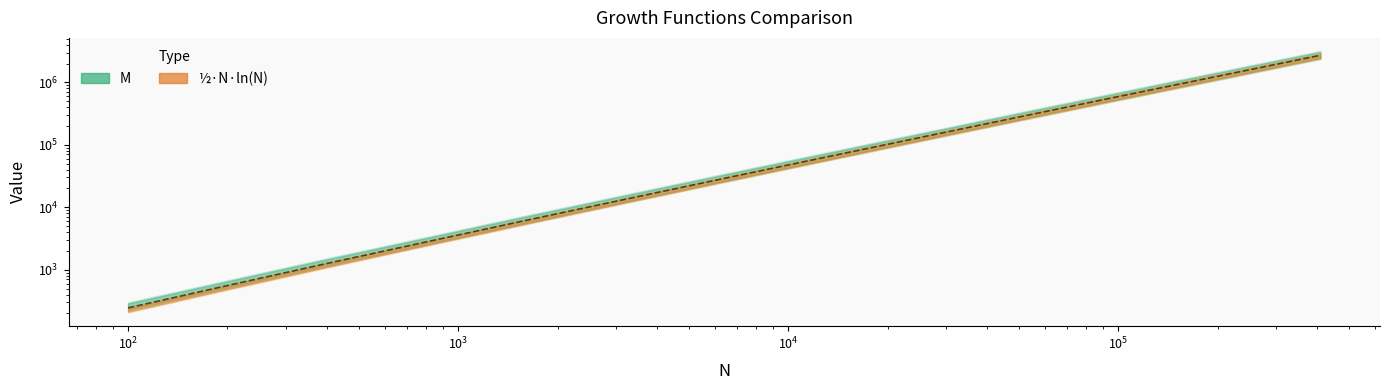

The chart shows a value of 606640.8 at 102400.0. True or false?

True